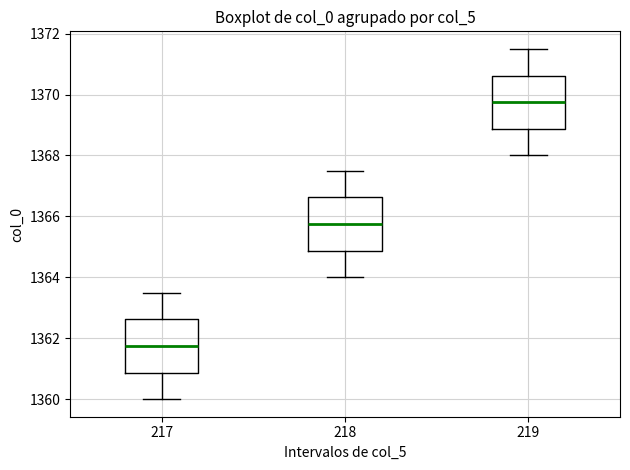

Reading left to right, transcribe this box plot: for each box, give where its median line is, the range the box spans, and where its two whiskers end, as read against the y-axis. The values are not printed on the chart, so give them approximately, as read against the axis.

217: median 1361.8, box 1360.8 to 1362.6, whiskers 1360.0 to 1363.6
218: median 1365.8, box 1364.8 to 1366.6, whiskers 1364.0 to 1367.6
219: median 1369.8, box 1368.8 to 1370.6, whiskers 1368.0 to 1371.6